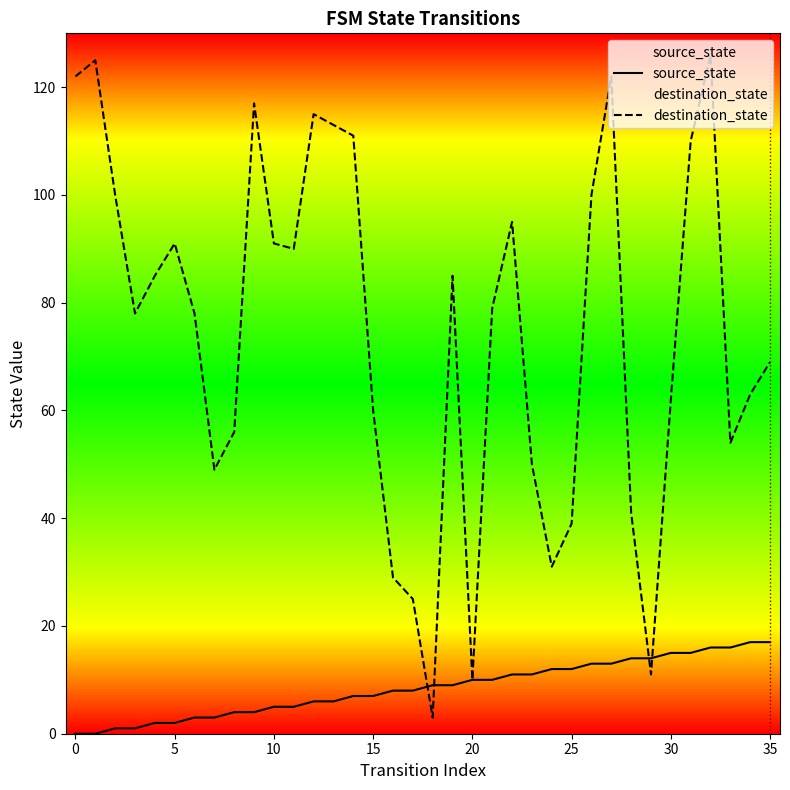

The destination_state series shows 10 at 20. True or false?

True